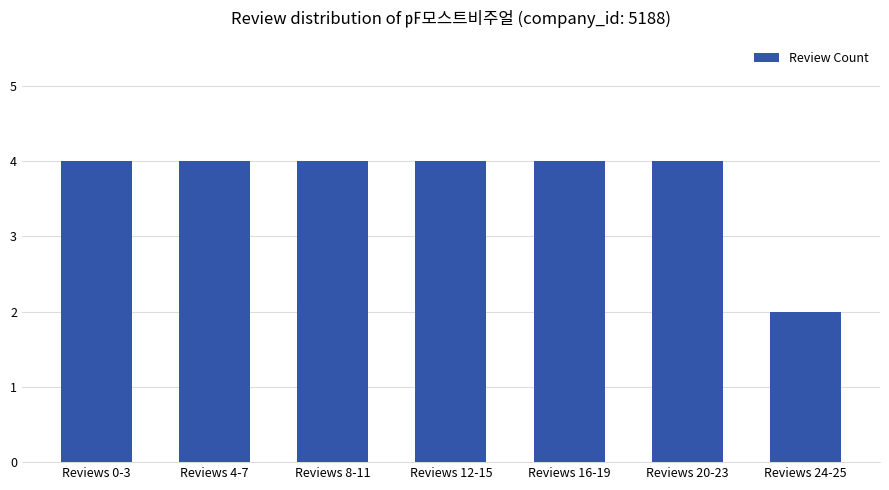

What is the ratio of the value at Reviews 4-7 to the value at Reviews 24-25?

2.0